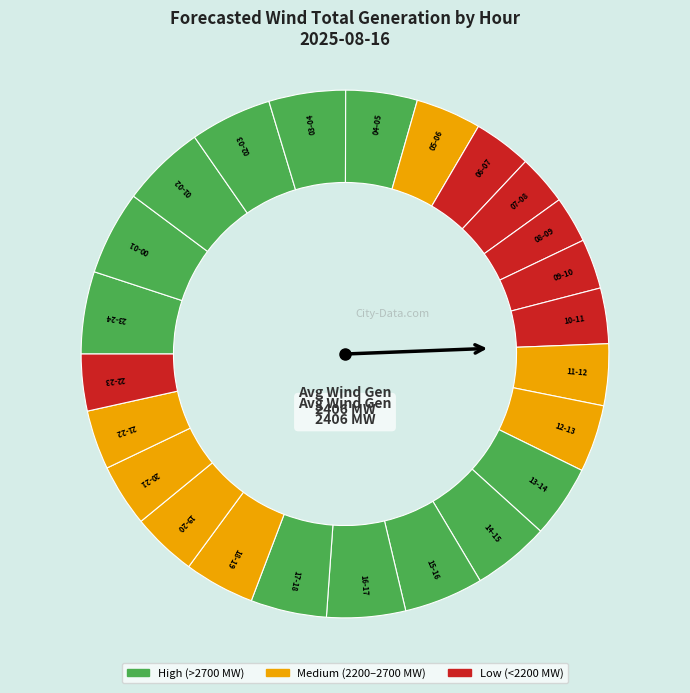

Which slice is the smallest?

08-09